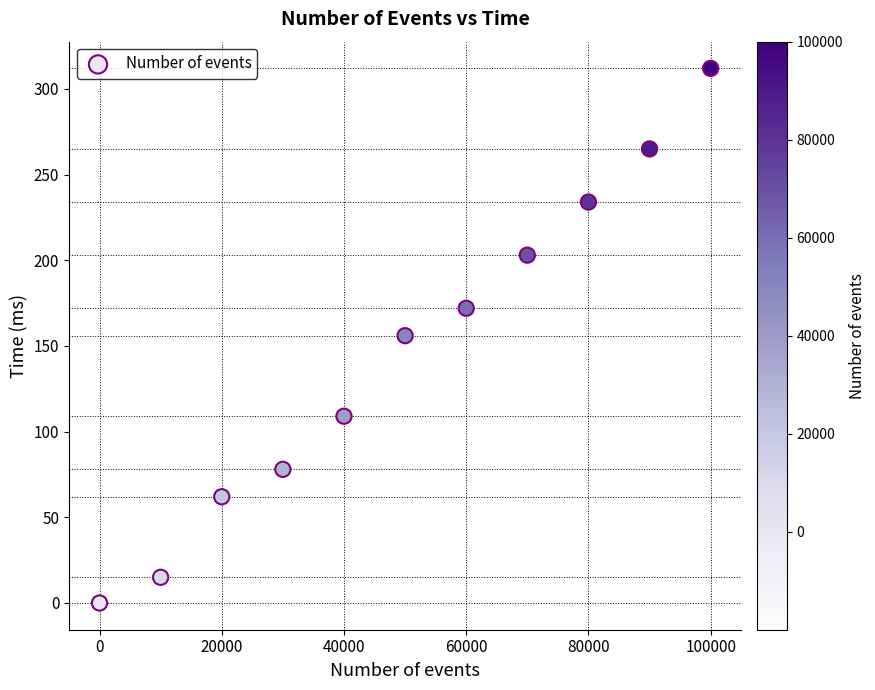

What is the range of X values (max minus min)?

99999